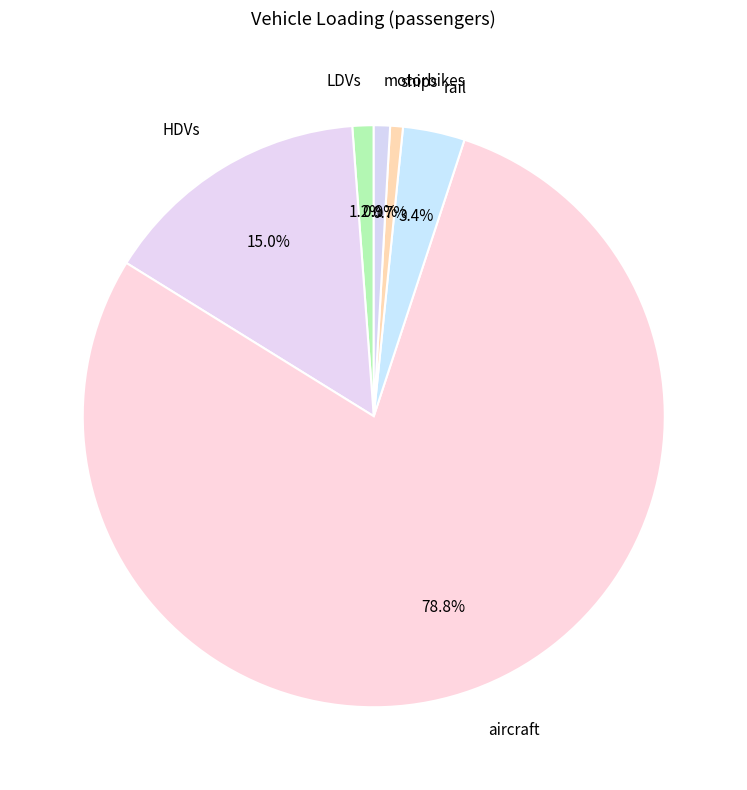

What is the ratio of the value at HDVs to the value at motorbikes?

16.7